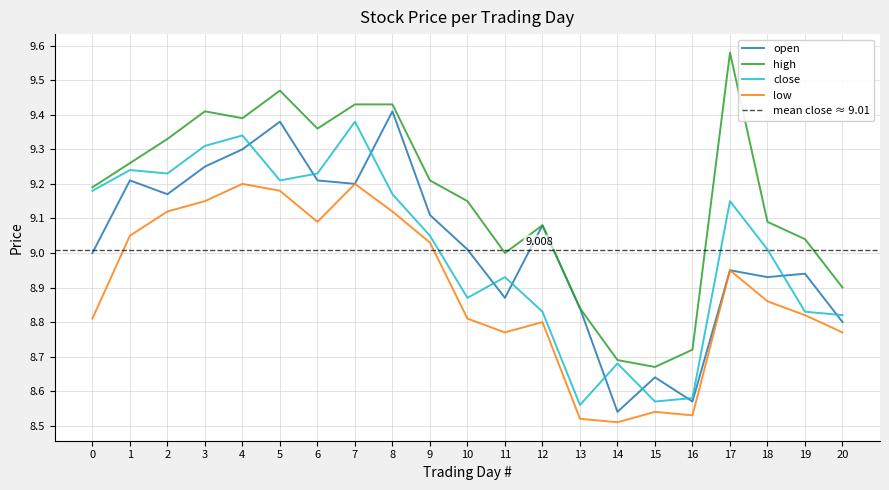

True or false: high and low cross at least once.

False